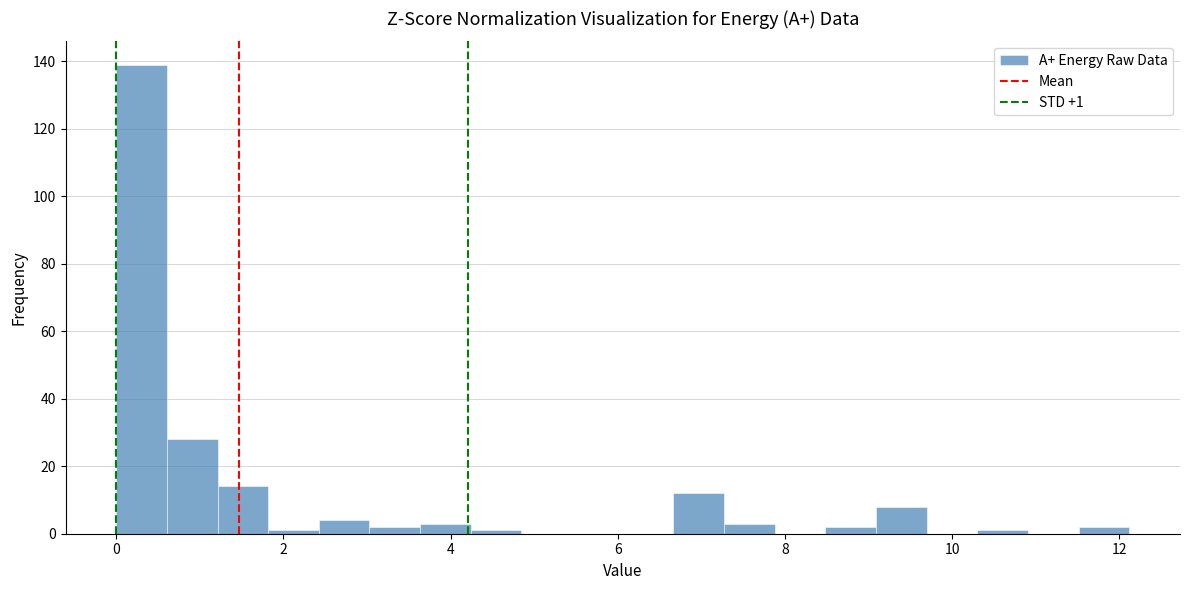

Around what value on the x-axis is the tallest bar? Give the approximate position of its centre, as read against the axis.

0.4